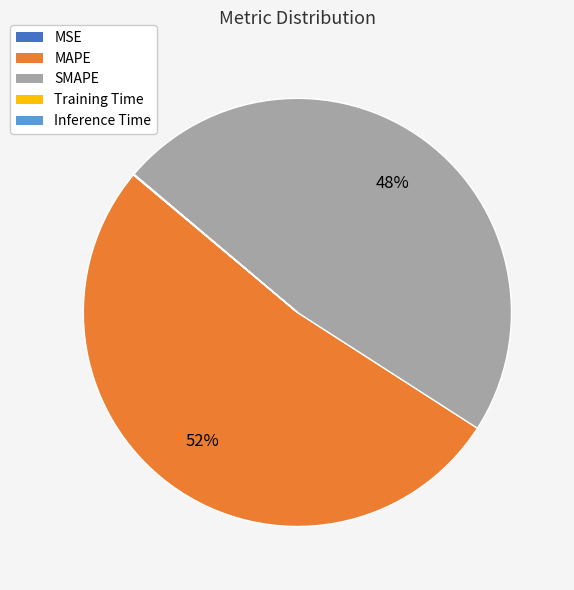

What is the largest slice in the pie chart?

MAPE